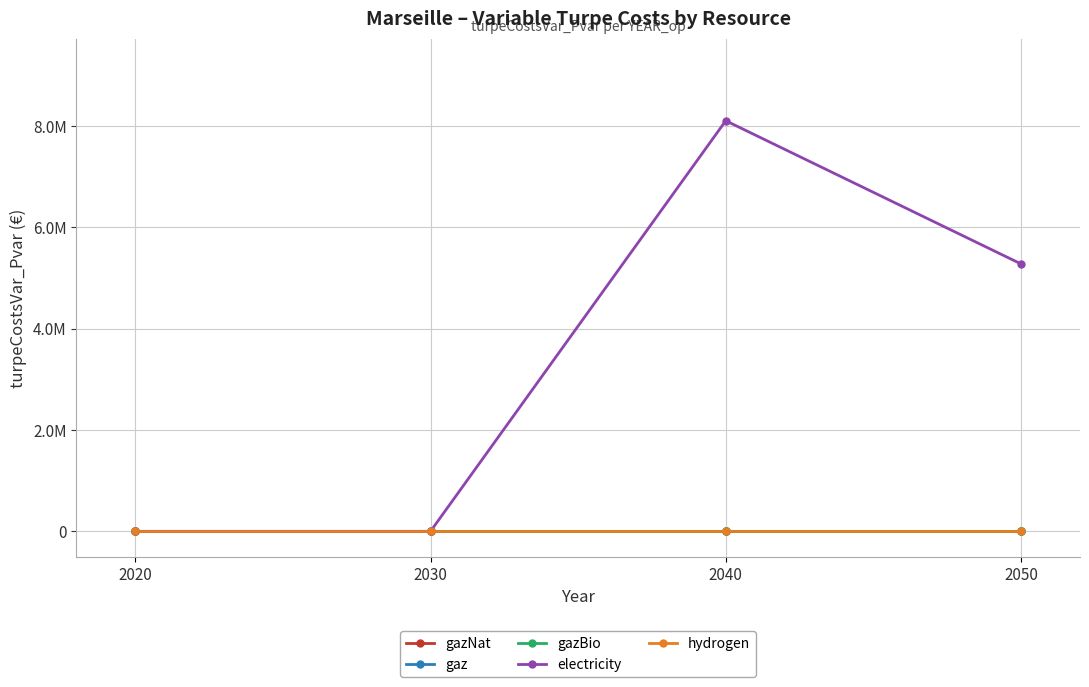

Is this an area chart (filled region under the line)?

No